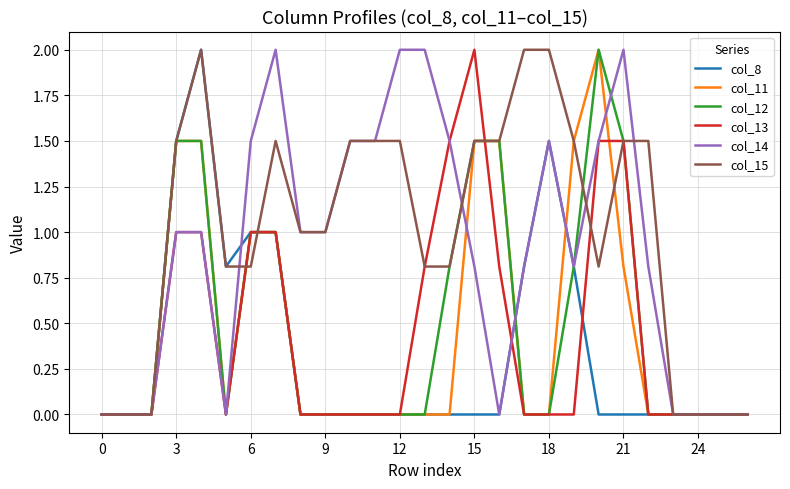

What is the greatest value displayed?

2.0